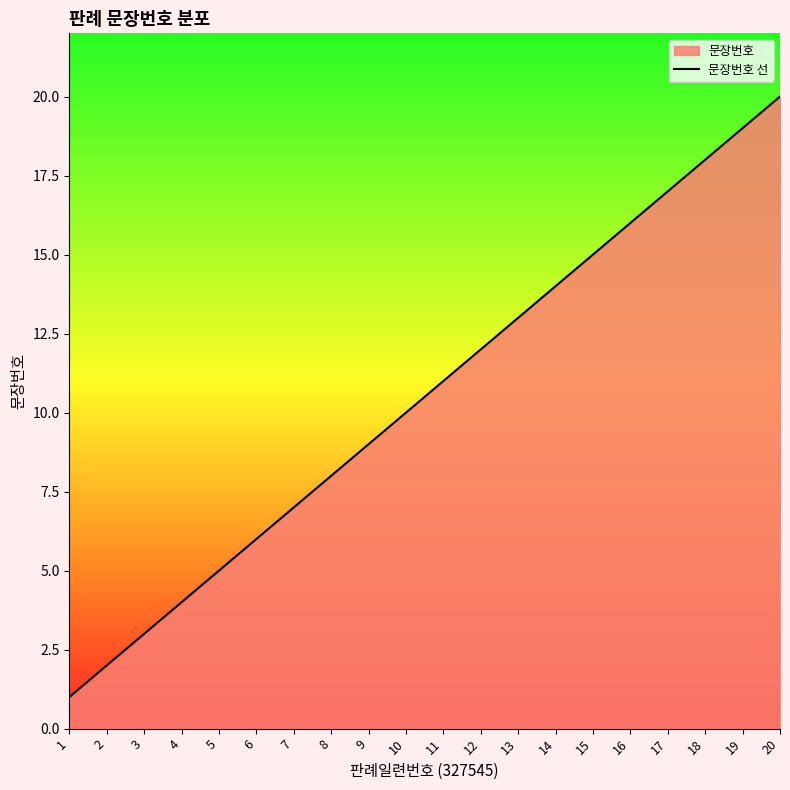

Approximately how many times larger is the value at 4 compared to 17?

0.2